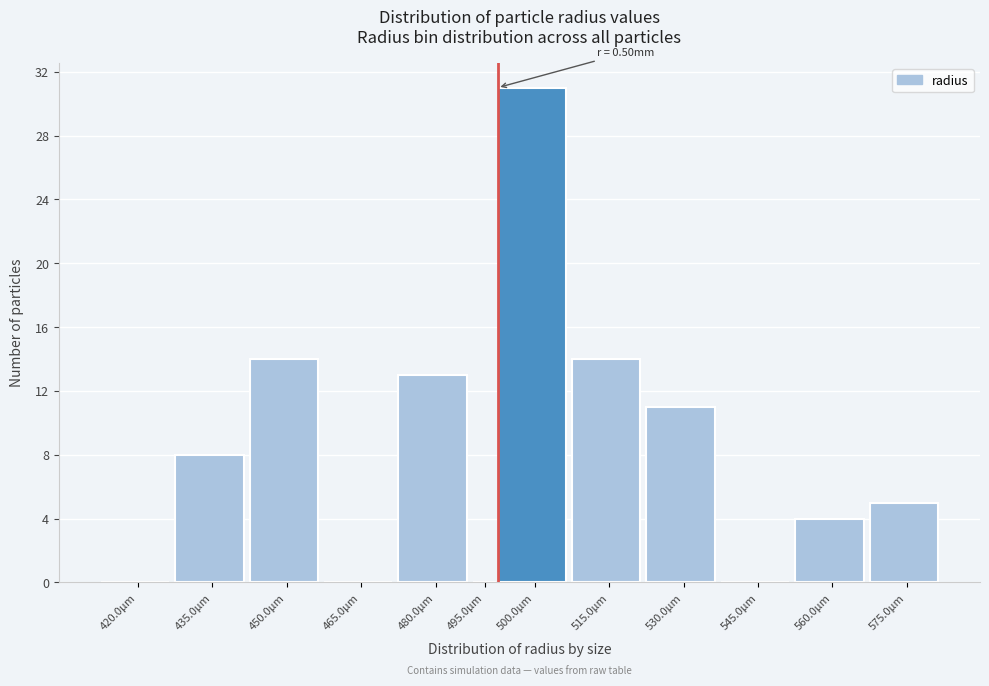

Reading left to right, transcribe all the data shown in this chart.

420.0µm=0	435.0µm=8	450.0µm=14	465.0µm=0	480.0µm=13	495.0µm=0	500.0µm=31	515.0µm=14	530.0µm=11	545.0µm=0	560.0µm=4	575.0µm=5